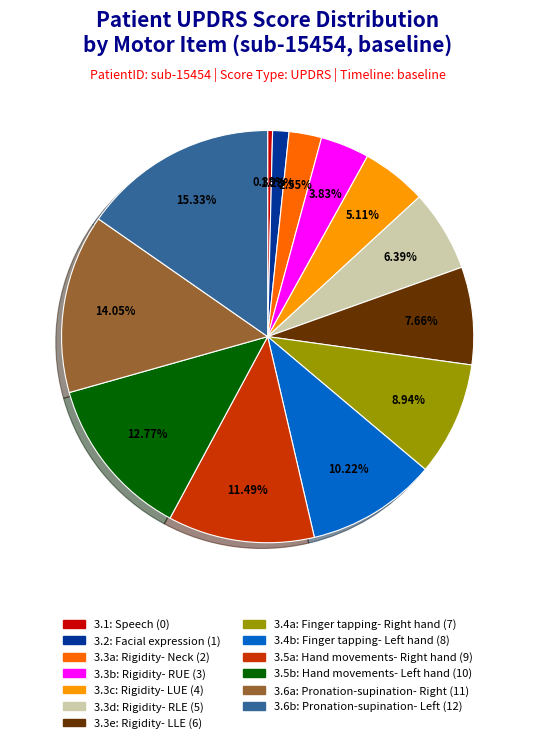

What percentage is the 3.3d: Rigidity- RLE slice, to the nearest percent?

6%